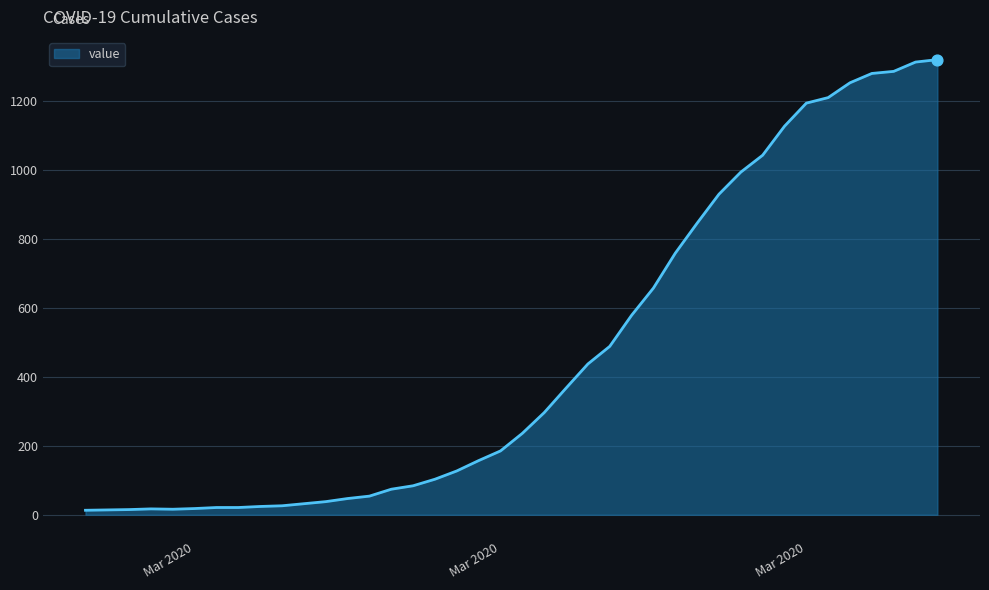

What is the maximum value shown in the chart?

1319